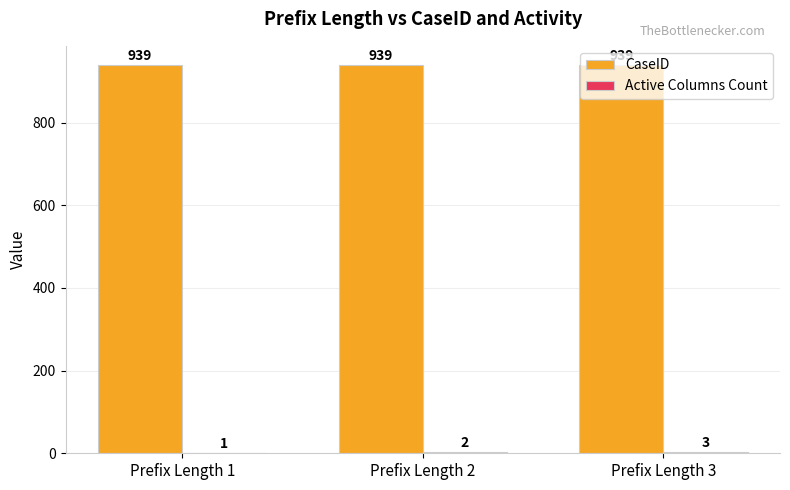

What is the sum of the CaseID values at Prefix Length 3 and Prefix Length 1?

1878